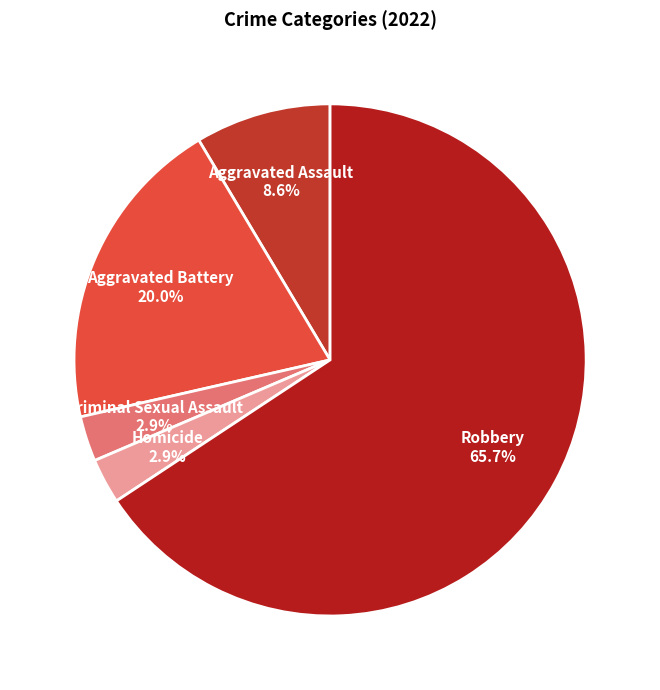

To the nearest percent, what is the difference between the largest and smallest slice percentages?

63%